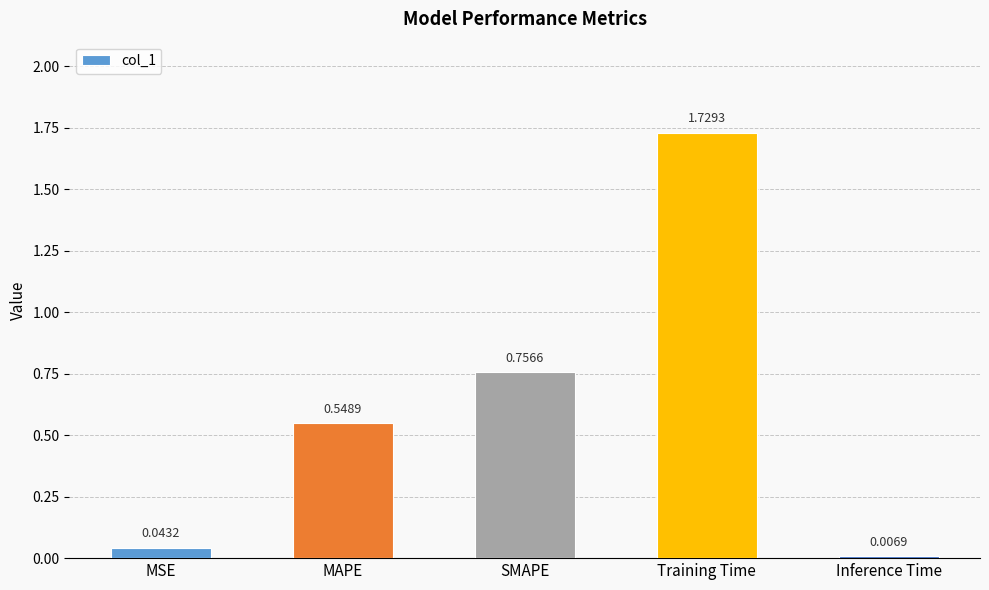

Which label corresponds to the largest value in the chart?

Training Time